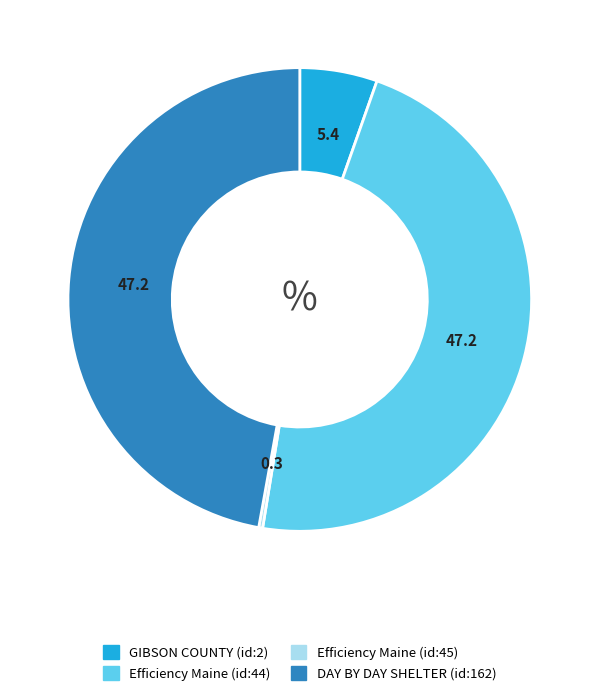

Is Efficiency Maine (id:44) the majority of the pie?

No